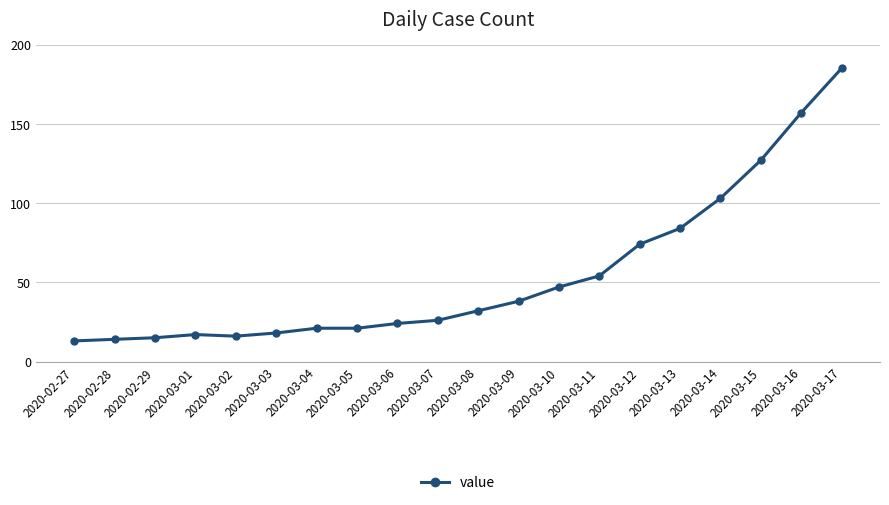

Reading left to right, extract all data points from this chart.

2020-02-27=13	2020-02-28=14	2020-02-29=15	2020-03-01=17	2020-03-02=16	2020-03-03=18	2020-03-04=21	2020-03-05=21	2020-03-06=24	2020-03-07=26	2020-03-08=32	2020-03-09=38	2020-03-10=47	2020-03-11=54	2020-03-12=74	2020-03-13=84	2020-03-14=103	2020-03-15=127	2020-03-16=157	2020-03-17=185